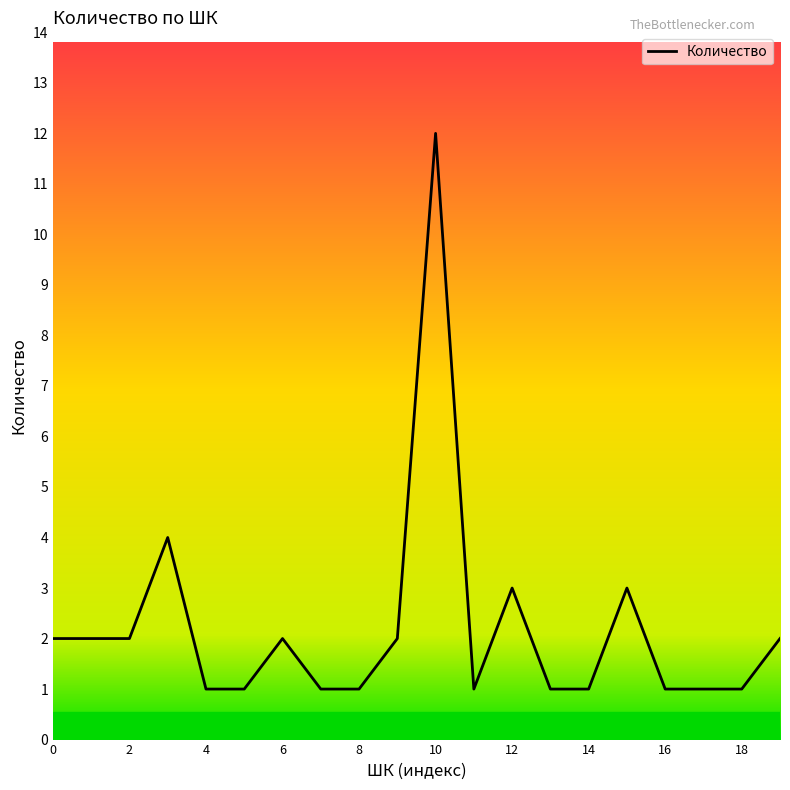

Reading left to right, extract all data points from this chart.

2	2	2	4	1	1	2	1	1	2	12	1	3	1	1	3	1	1	1	2